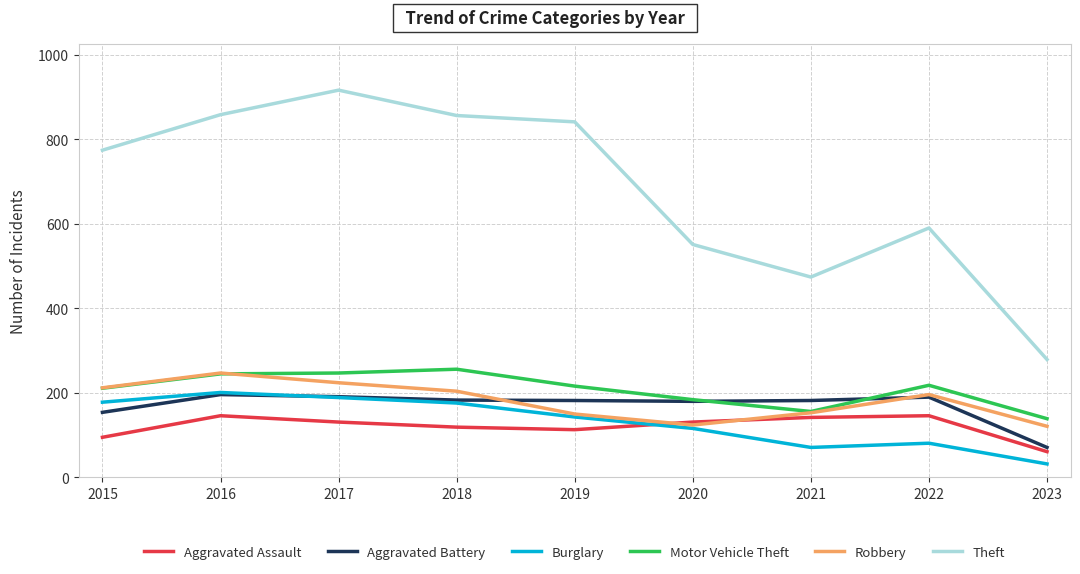

The value of Robbery at 2018 is 204. True or false?

True